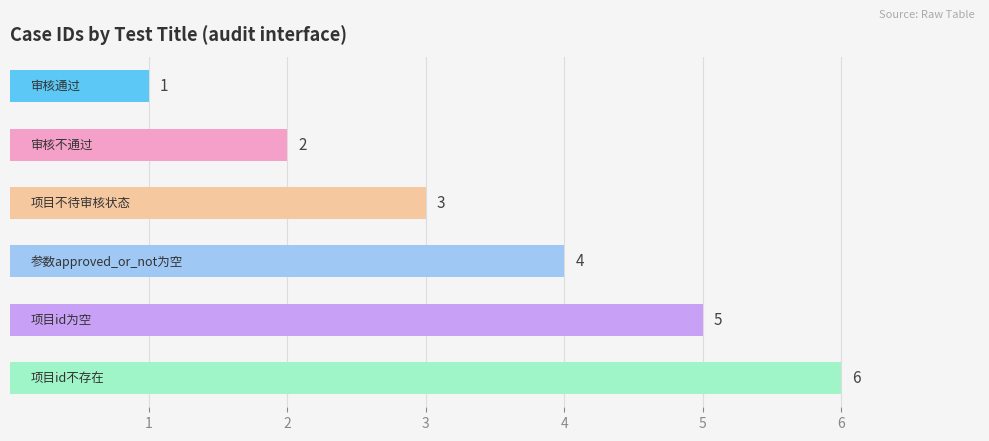

What is the value of the 5th bar from the top?

5